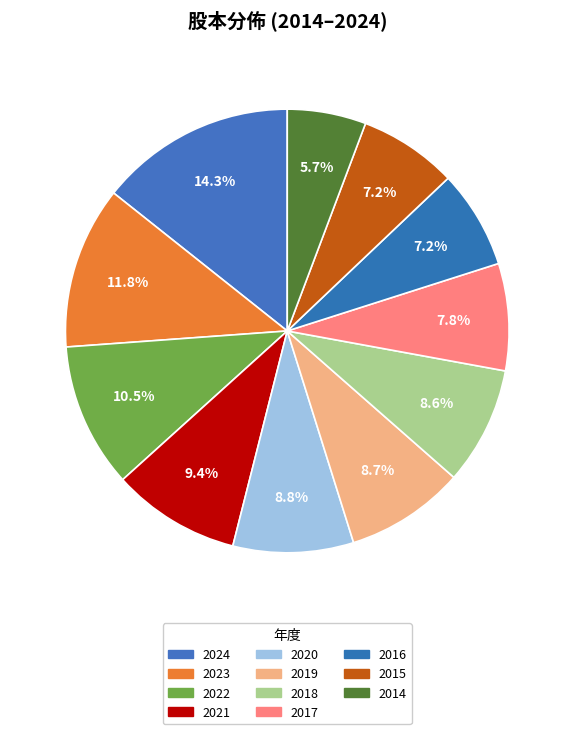

To the nearest percent, what percentage of the pie is 2022?

11%